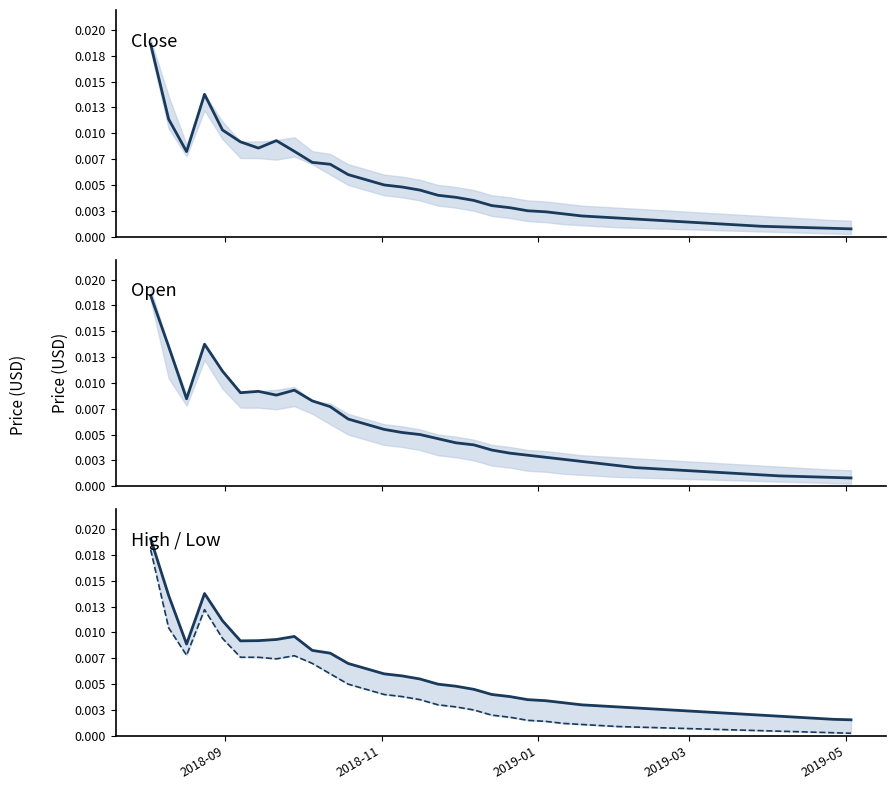

Is the value of Close at 17 greater than the value of High at 33?

Yes